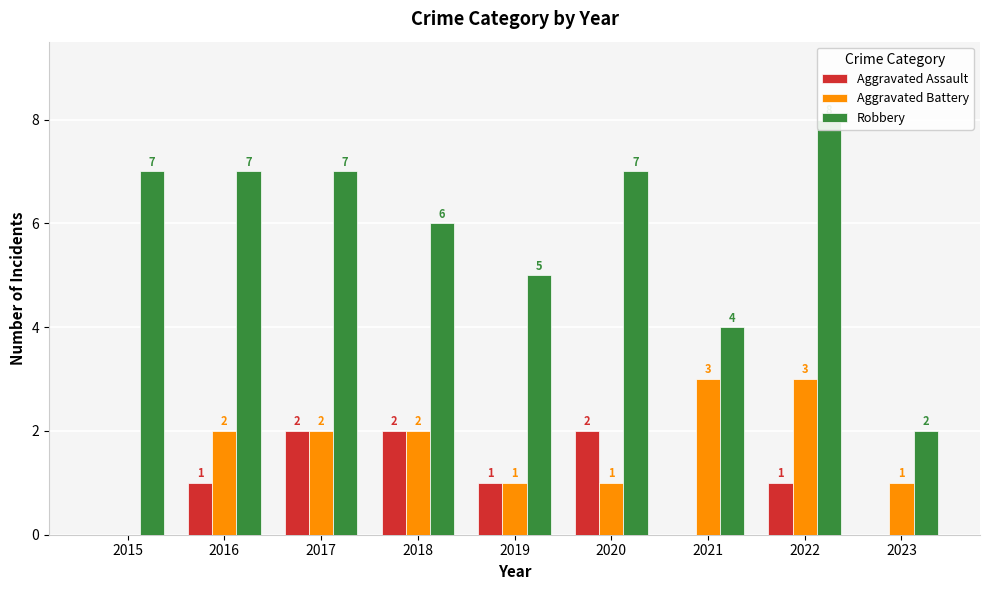

What are all the series names shown in the legend?

Aggravated Assault, Aggravated Battery, Robbery